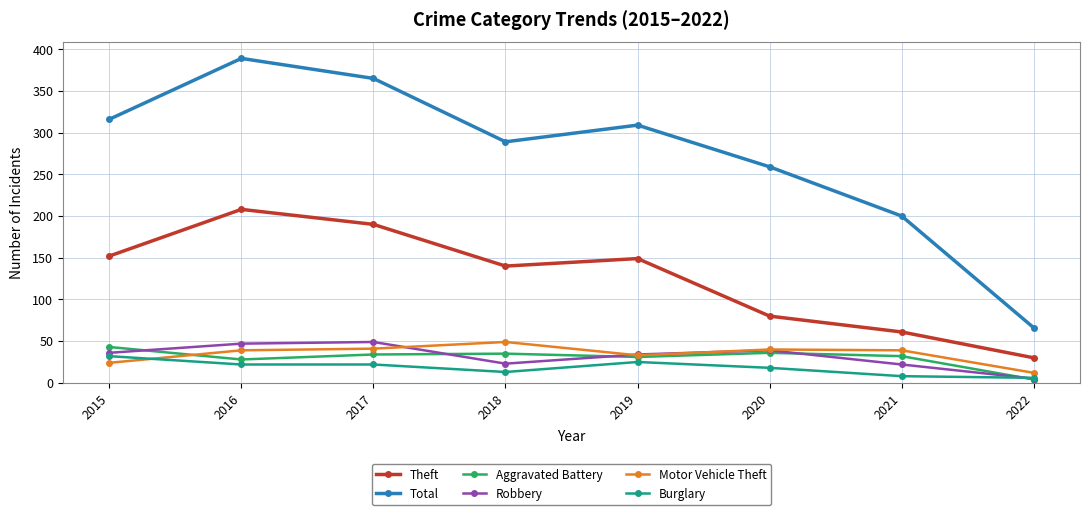

True or false: Total and Robbery cross at least once.

False